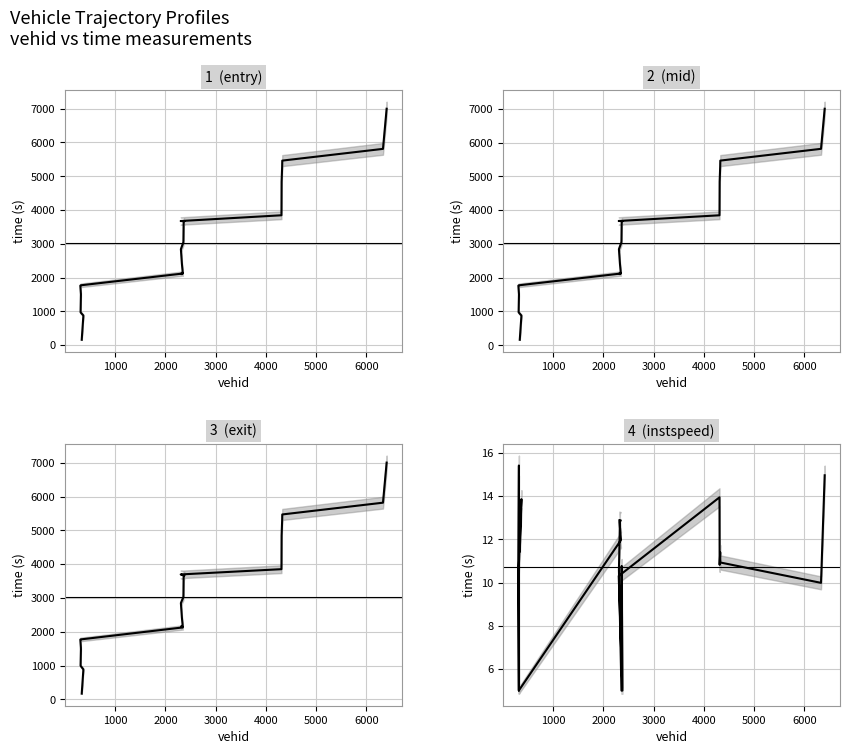

What is the spread (max minus min) of values at 5000?

1758.4